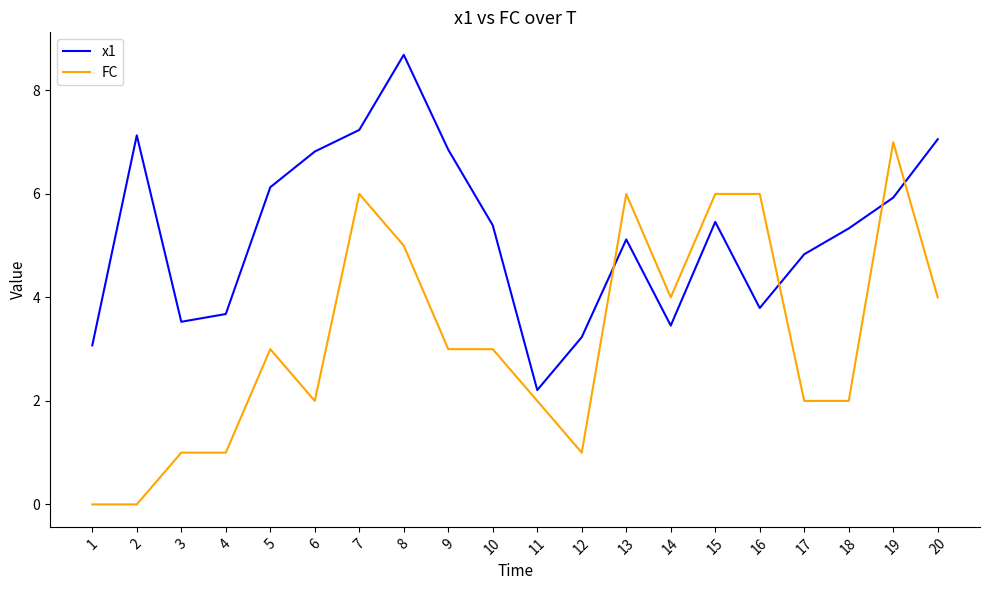

What is the sum of the FC values at 18 and 1?

2.0